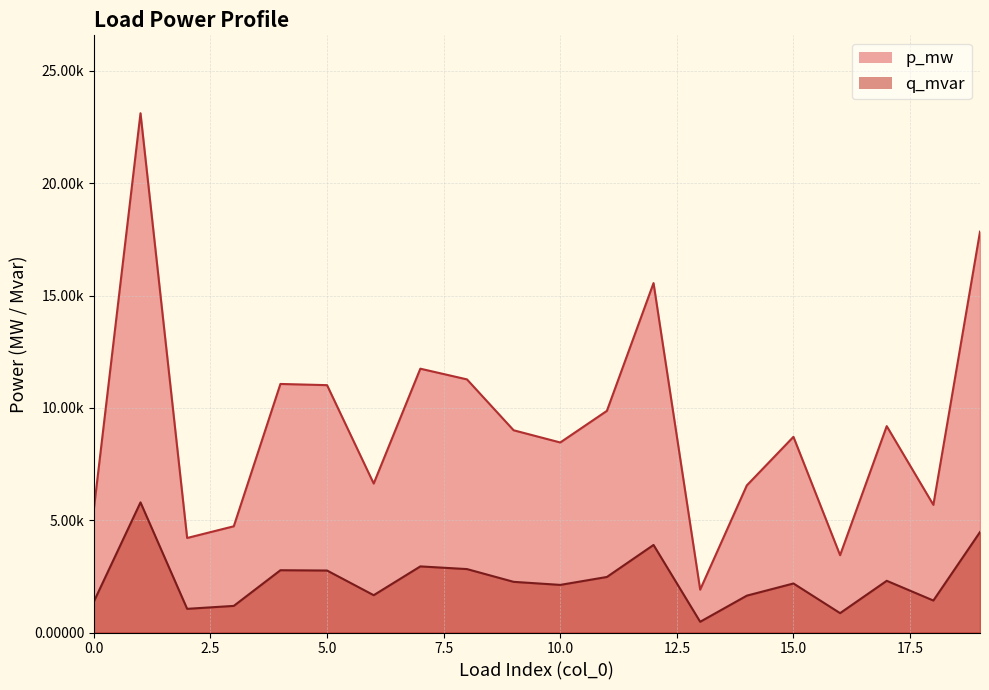

Which series has the largest total across all categories?

p_mw